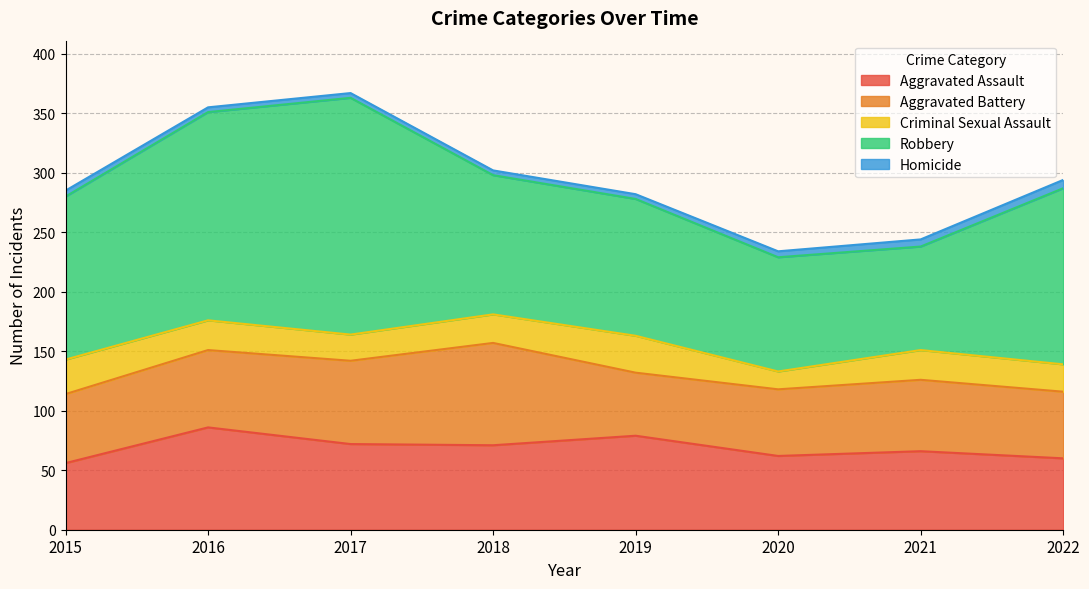

Reading left to right, what are all the values shown in this chart?

Aggravated Assault: 2015=56	2016=86	2017=72	2018=71	2019=79	2020=62	2021=66	2022=60
Aggravated Battery: 2015=58	2016=65	2017=70	2018=86	2019=53	2020=56	2021=60	2022=56
Criminal Sexual Assault: 2015=29	2016=25	2017=22	2018=24	2019=31	2020=15	2021=25	2022=23
Robbery: 2015=137	2016=175	2017=199	2018=117	2019=115	2020=96	2021=87	2022=148
Homicide: 2015=5	2016=4	2017=4	2018=4	2019=4	2020=5	2021=6	2022=7